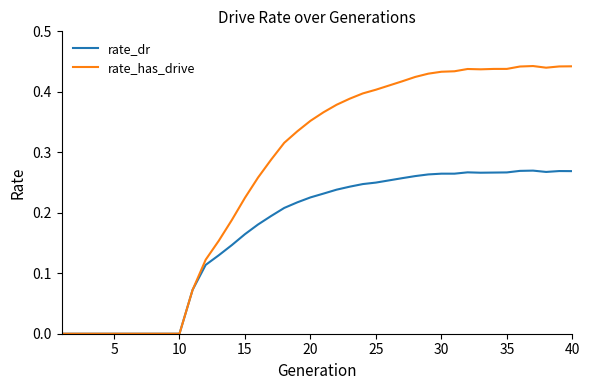

List the series in order of their peak value, lowest first.

rate_dr, rate_has_drive